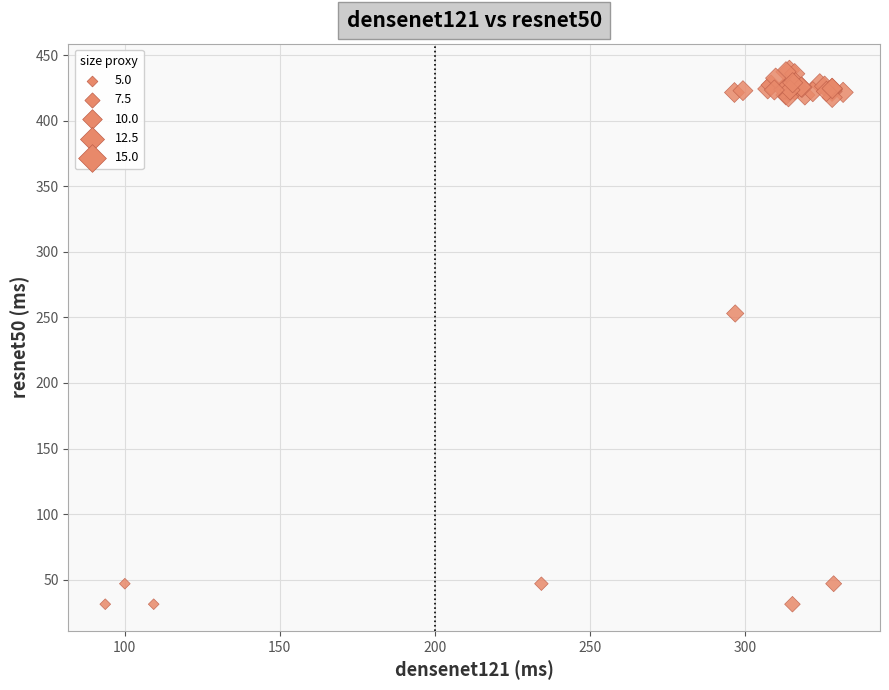

What Y value in the scatter plot is closest to 234?

253.0